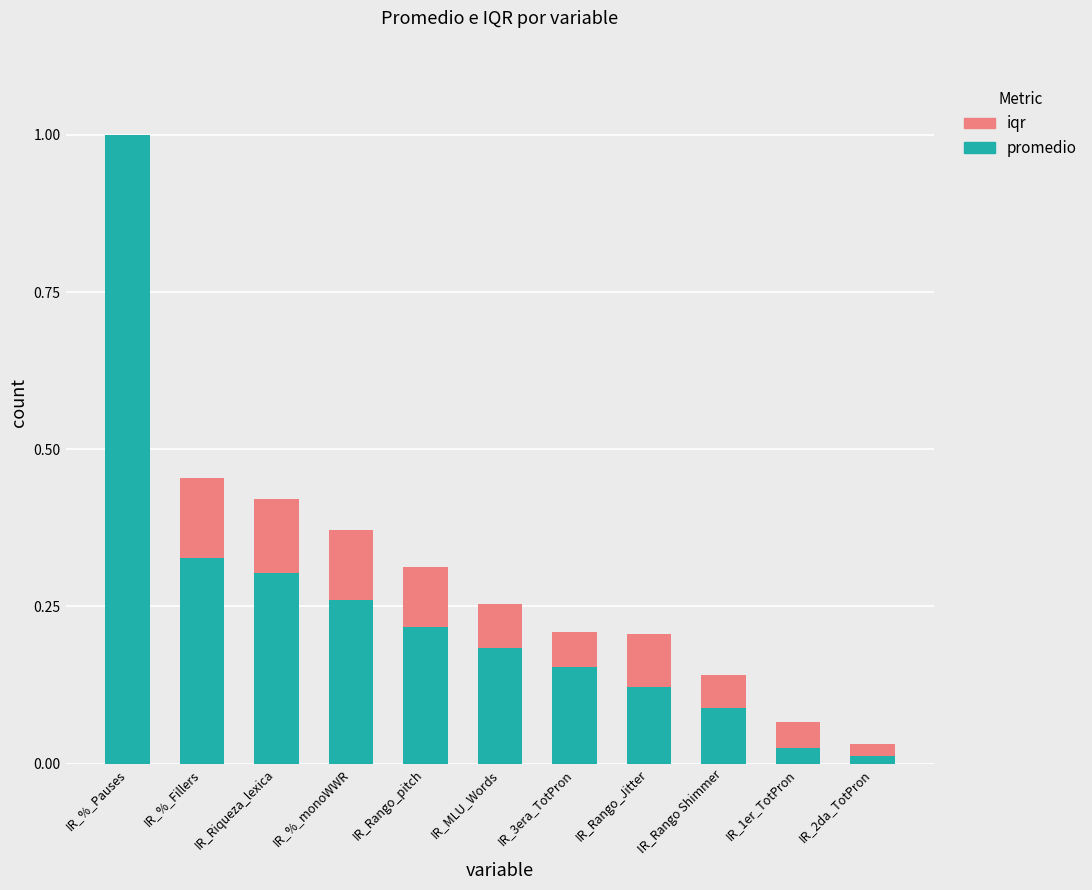

At which category is the sum across all series the highest?

IR_%_Pauses